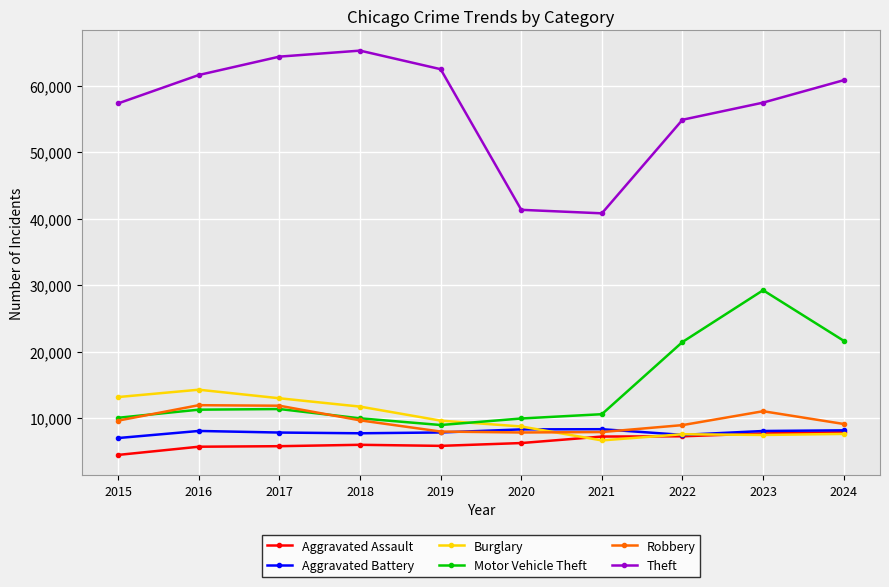

Which series has the widest spread of values?

Theft